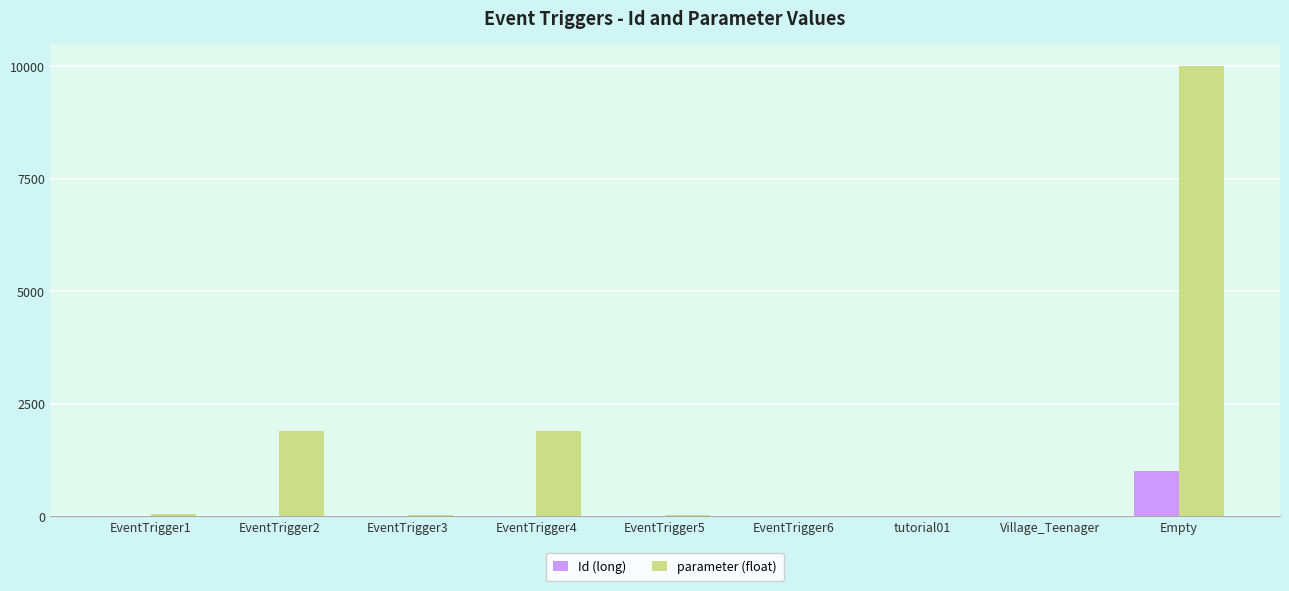

Which series has the largest total across all categories?

parameter (float)